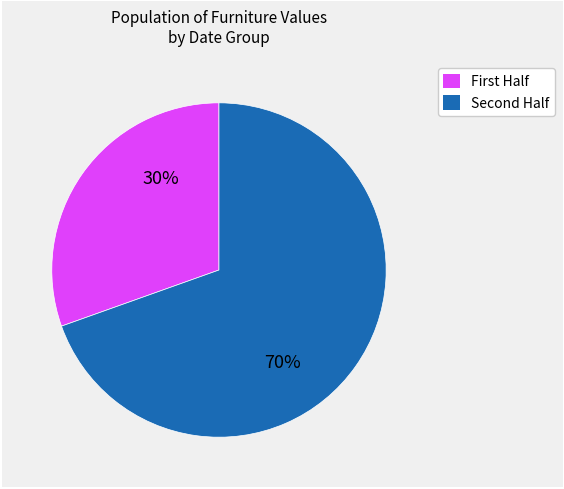

Does any single category account for the majority?

Yes